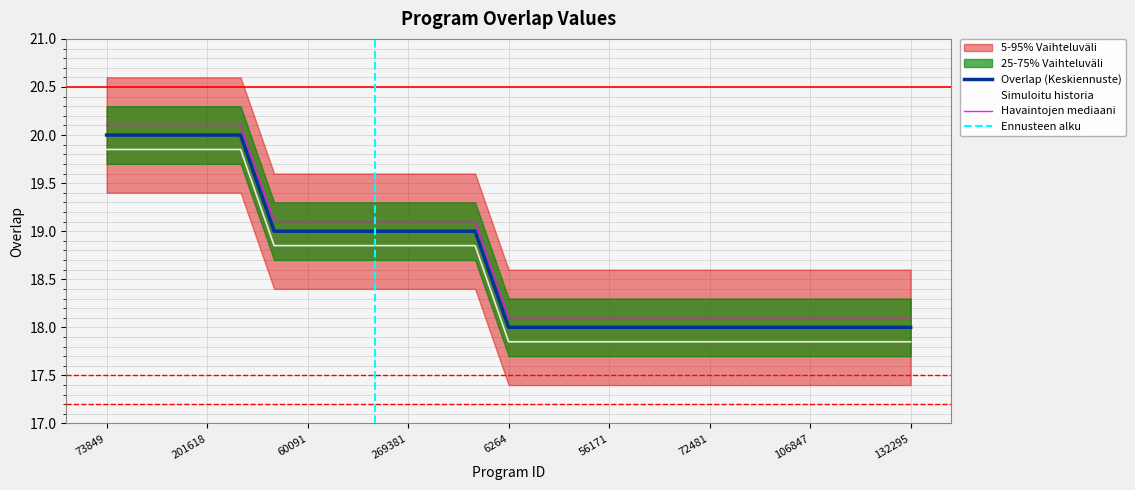

What is the change in value from 213393 to 106847?

-1